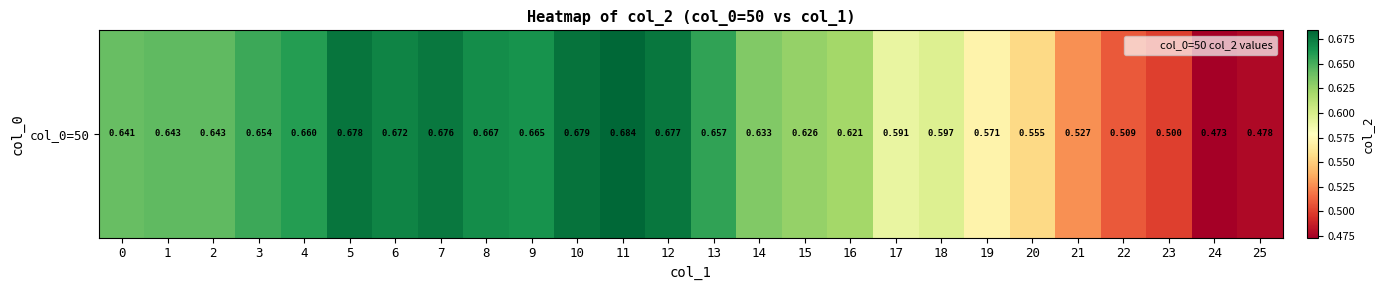

True or false: the data shows 0.7 at 6.

True